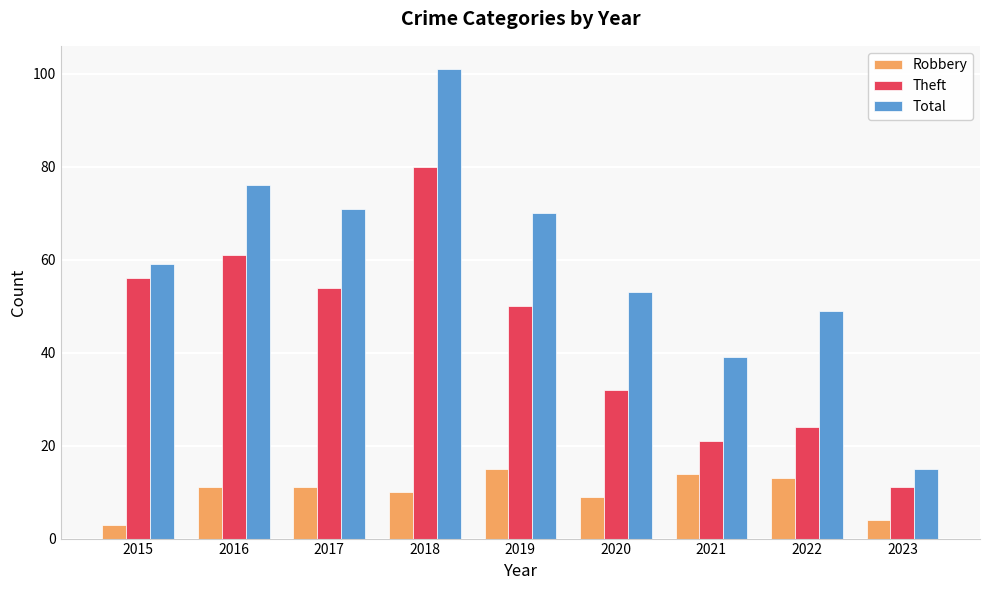

What is the sum of the Total values at 2016 and 2023?

91